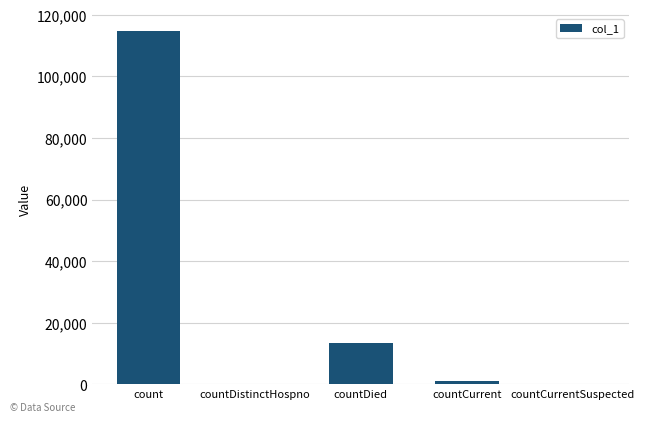

Reading left to right, extract all data points from this chart.

114593	0	13300	1214	0